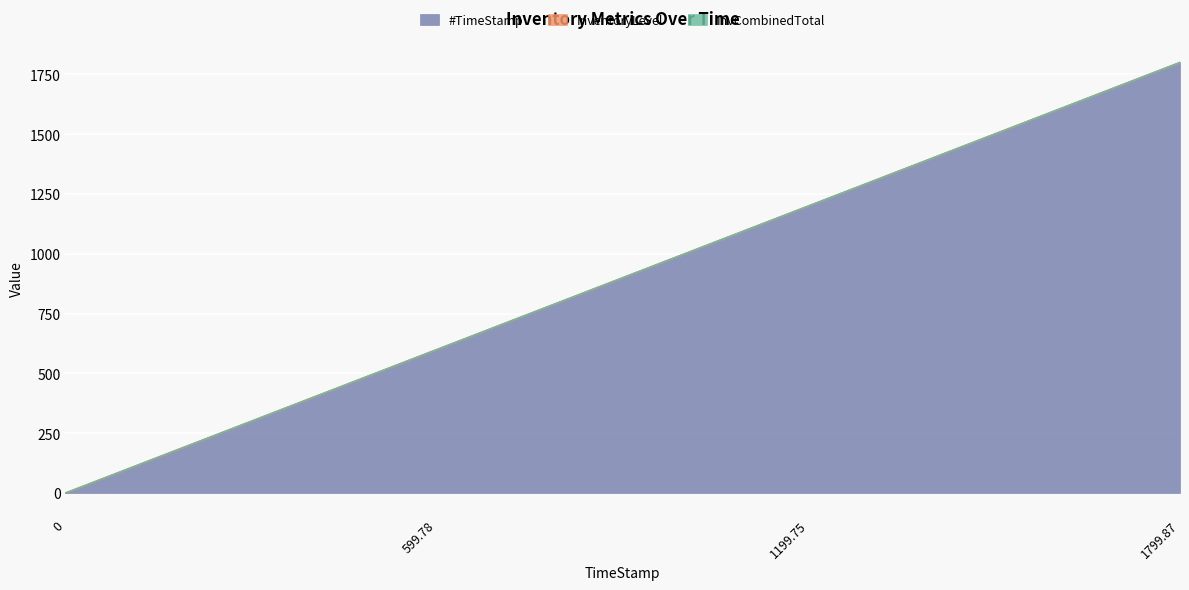

What is the difference between the highest and lowest values at 599.78?

0.7